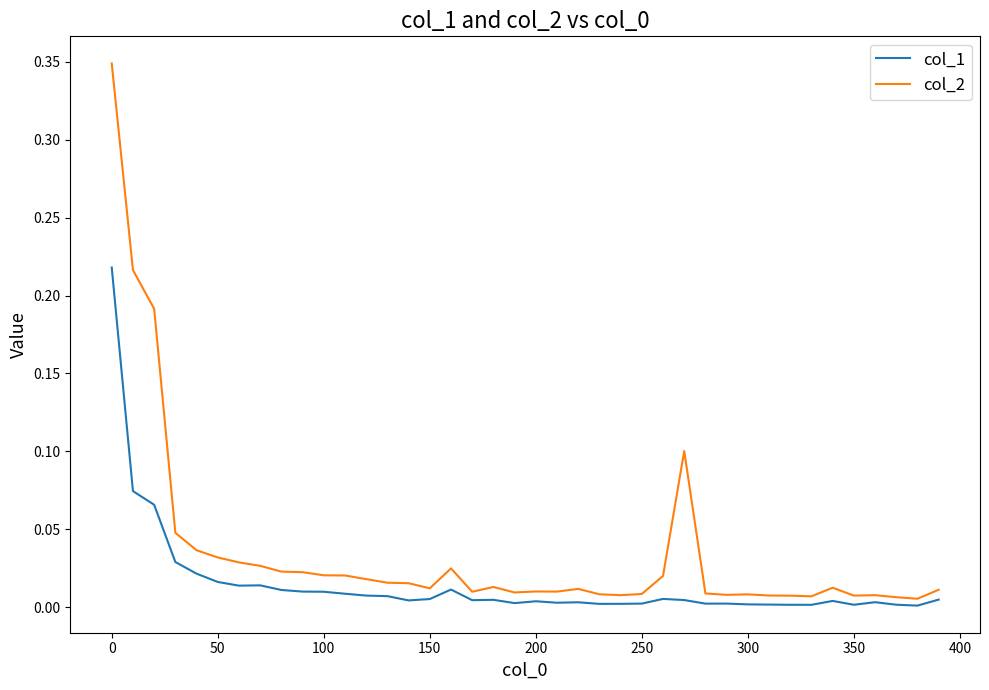

Which series has the largest range (max minus min)?

col_2